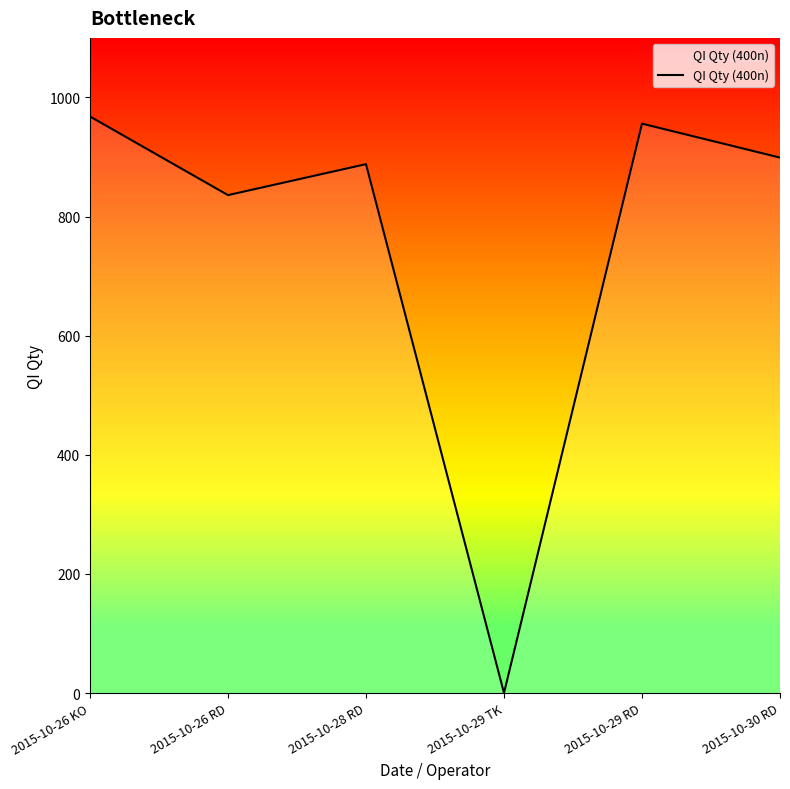

How many lines are shown in the chart?

1